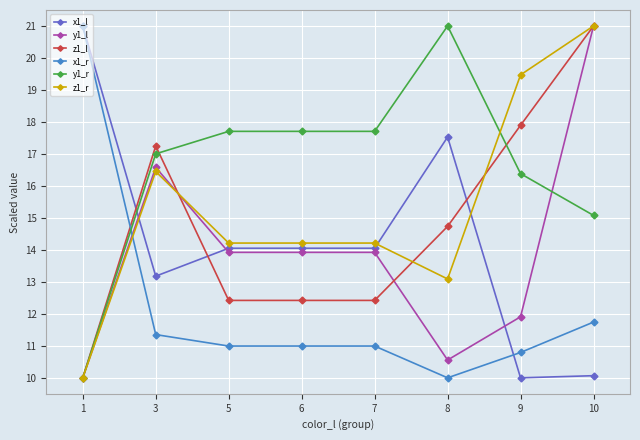

What is the value of the x1_l point at the 1st from the left?

21.0